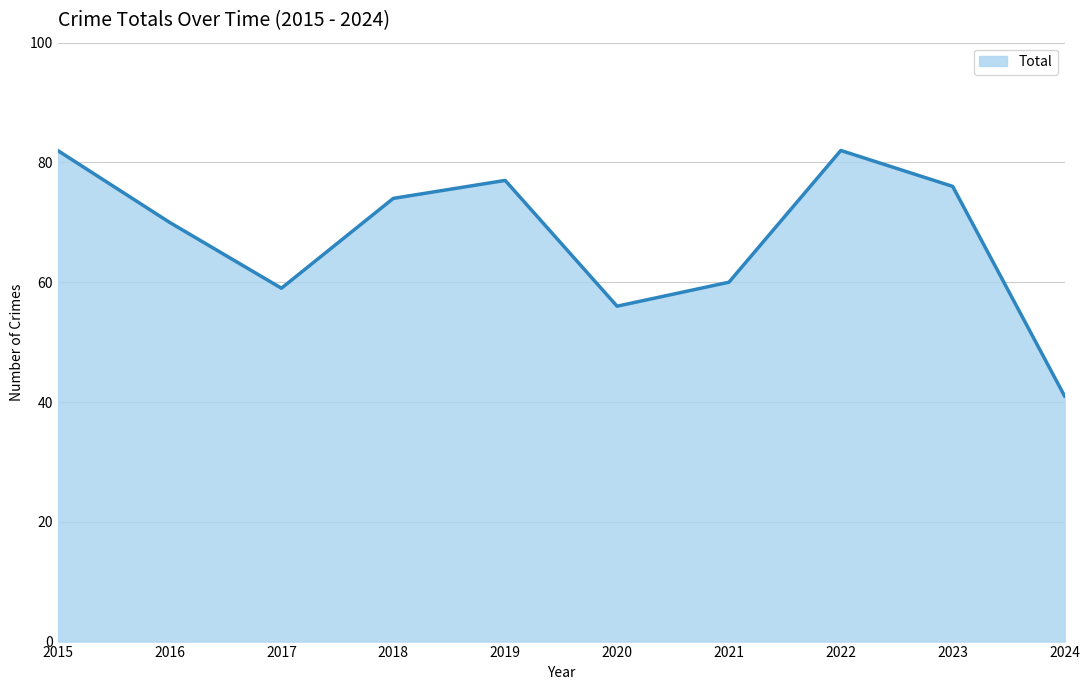

At which category does the chart reach its minimum across all series?

2024